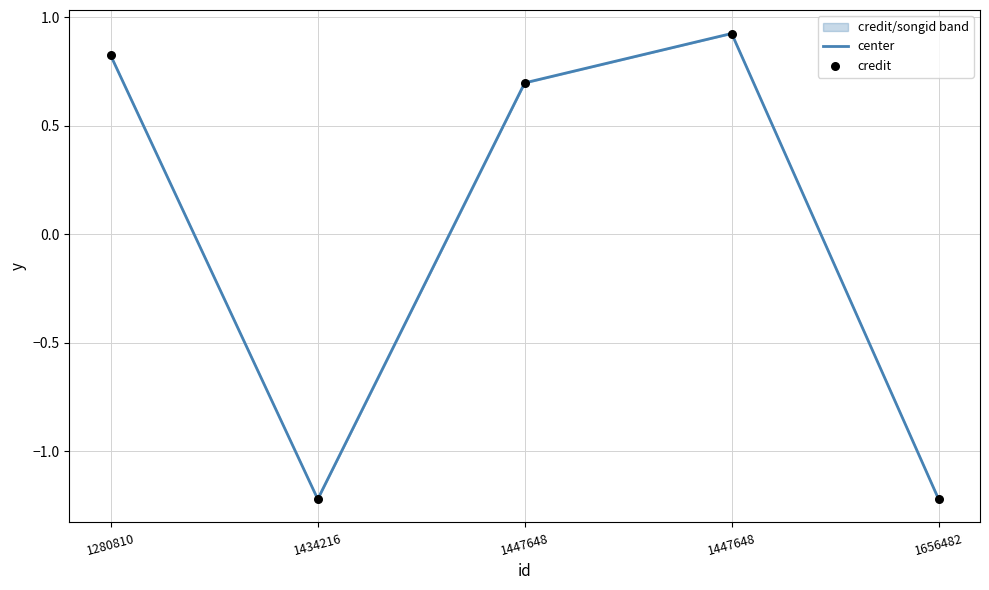

Is the value of credit at 1280810 greater than the value of center at 1447648?

Yes